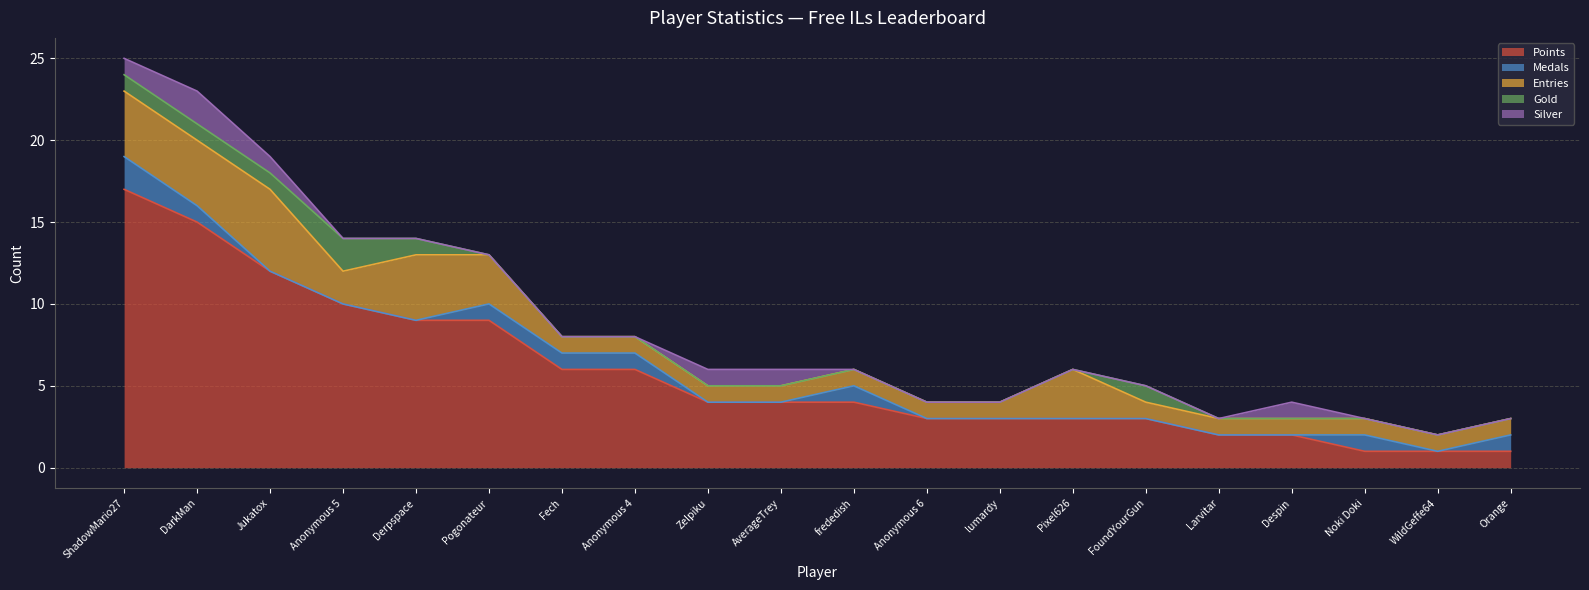

What is the maximum value for Points?

17